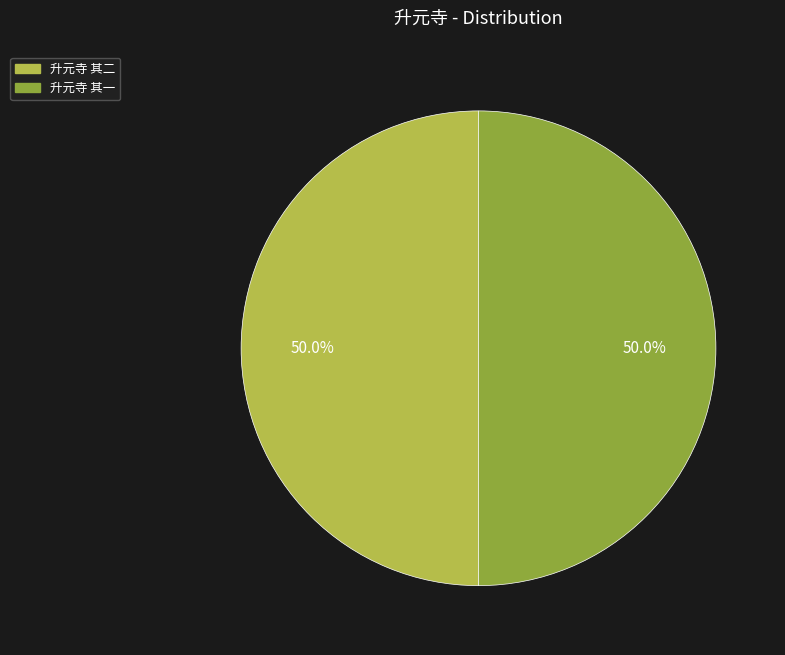

What percentage is NOT represented by 升元寺 其二?

50.0%